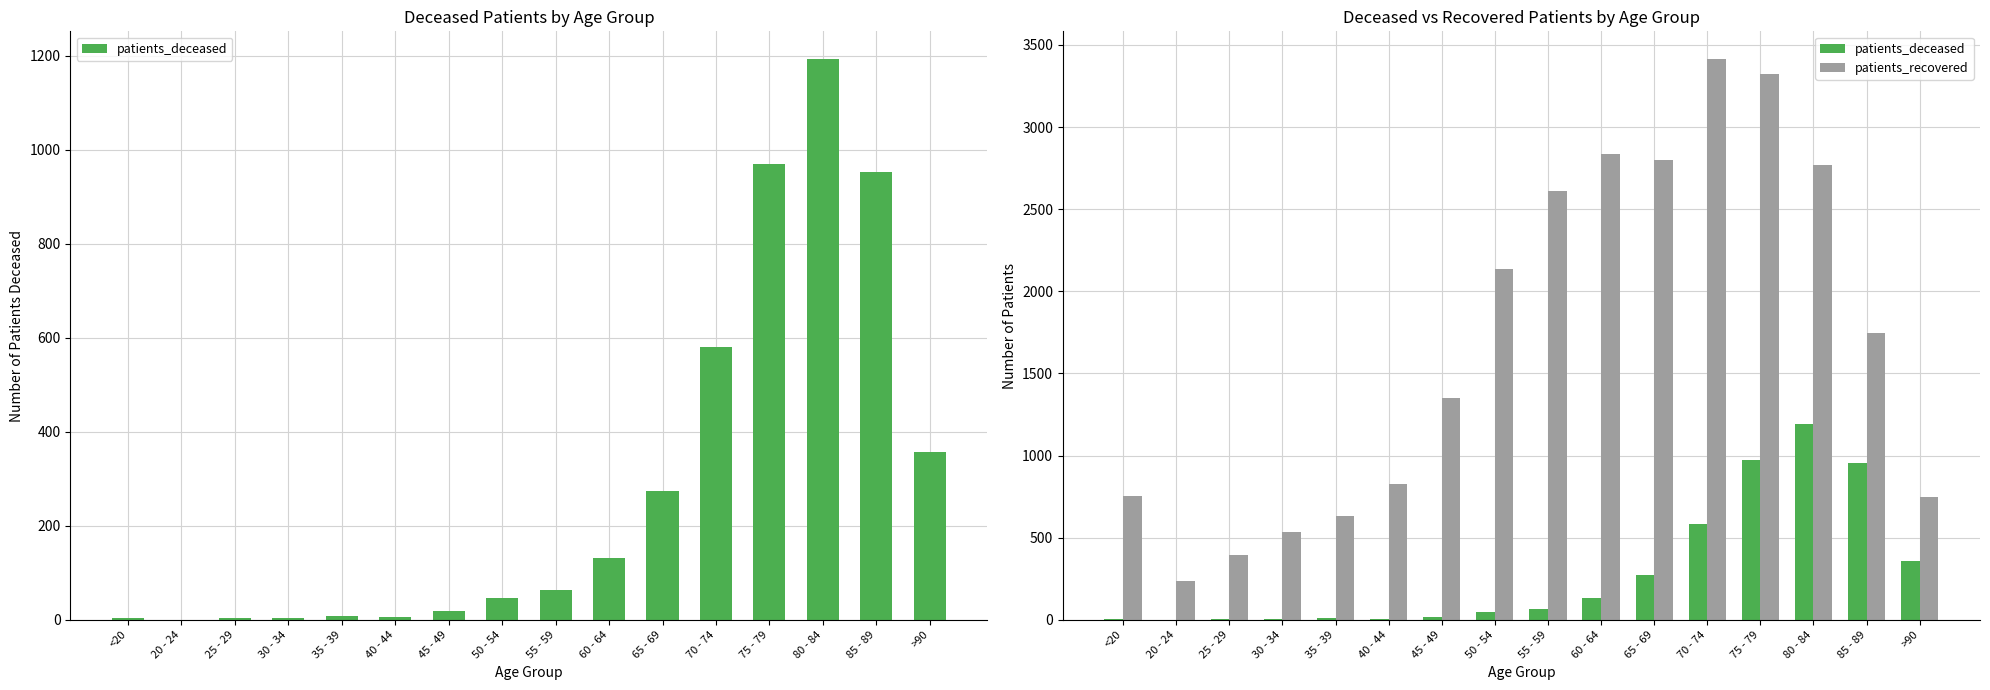

True or false: patients_deceased has a value of 41 at 55 - 59.

False